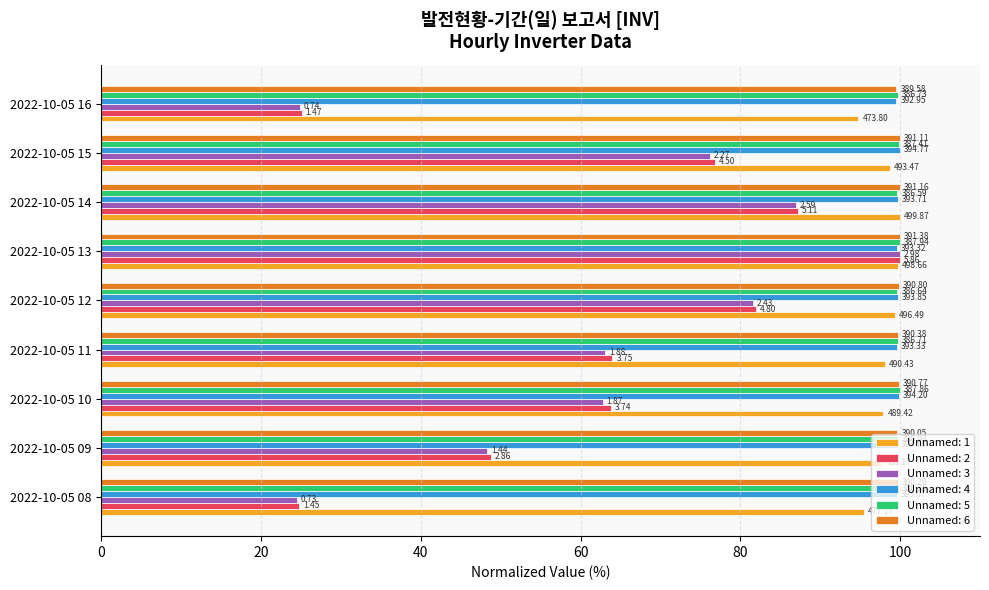

What is the minimum value shown in the chart?

24.5